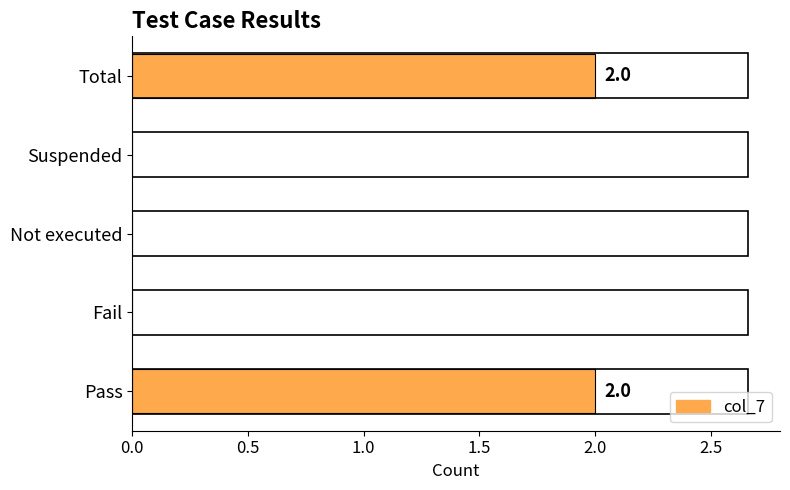

Reading bottom to top, extract all data points from this chart.

Pass=2	Fail=0	Not executed=0	Suspended=0	Total=2